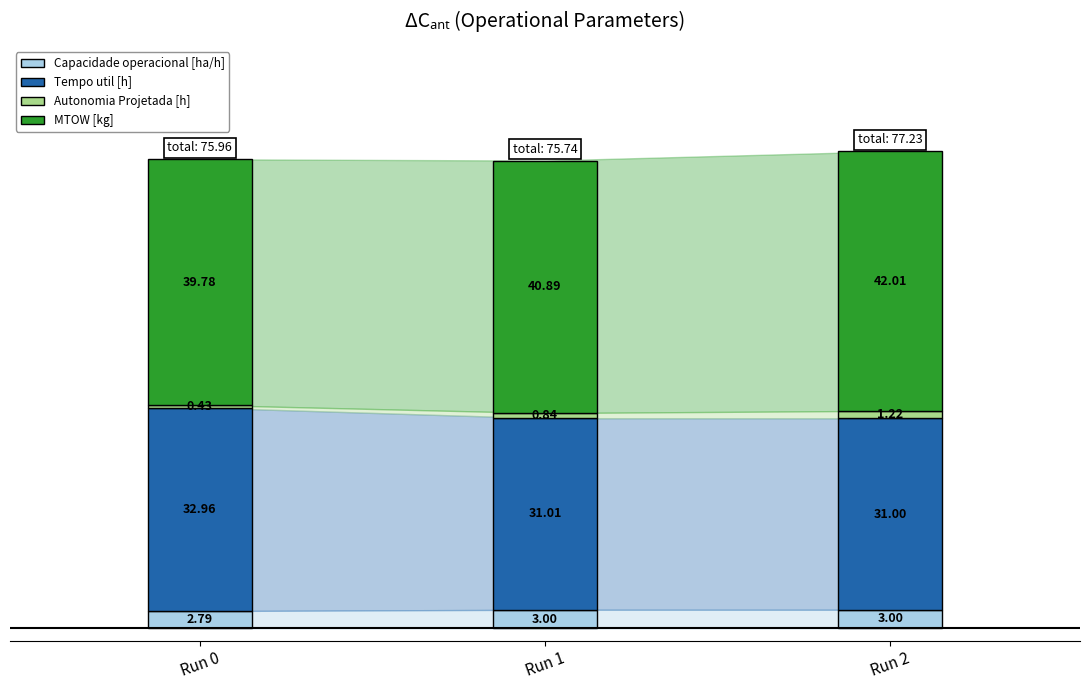

Reading left to right, transcribe all the data shown in this chart.

Capacidade operacional [ha/h]: 2.8	3.0	3.0
Tempo util [h]: 33.0	31.0	31.0
Autonomia Projetada [h]: 0.4	0.8	1.2
MTOW [kg]: 39.8	40.9	42.0